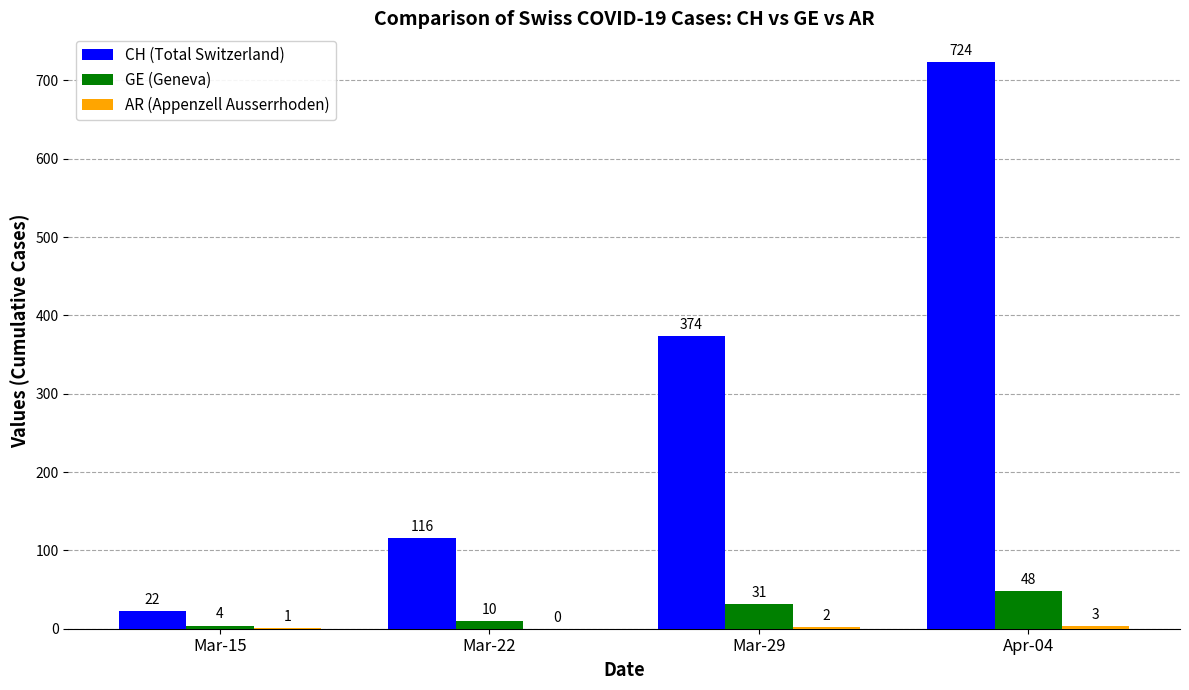

The value of GE (Geneva) at Apr-04 is 48. True or false?

True